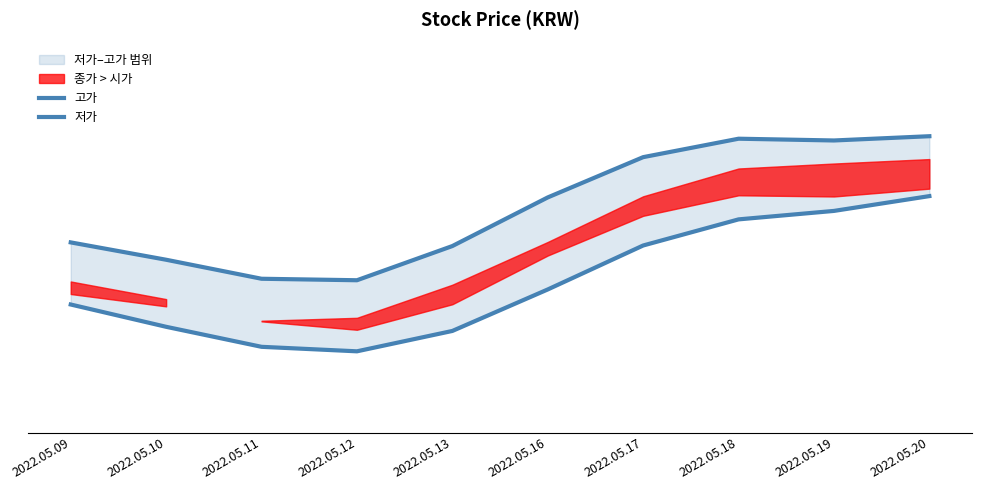

The value of 고가 at 2022.05.19 is 68118.3. True or false?

True